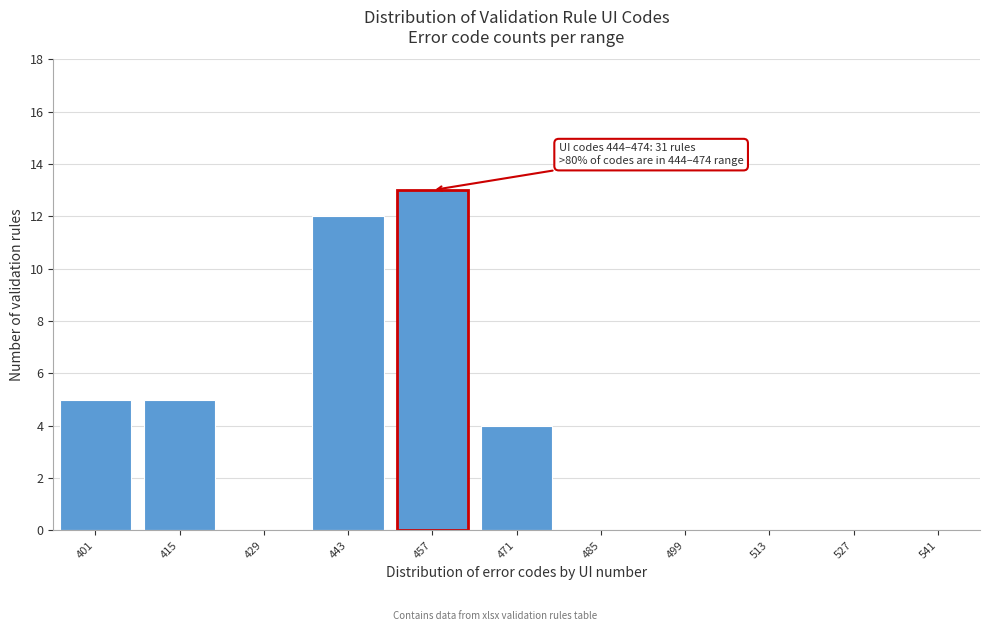

Reading left to right, what are all the values shown in this chart?

401=5	415=5	429=0	443=12	457=13	471=4	485=0	499=0	513=0	527=0	541=0